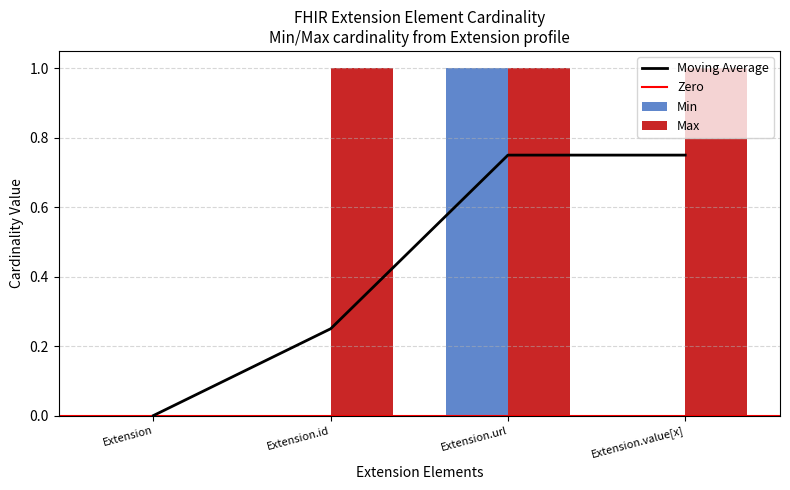

List the labels in order of Max value, smallest first.

Extension, Extension.id, Extension.url, Extension.value[x]